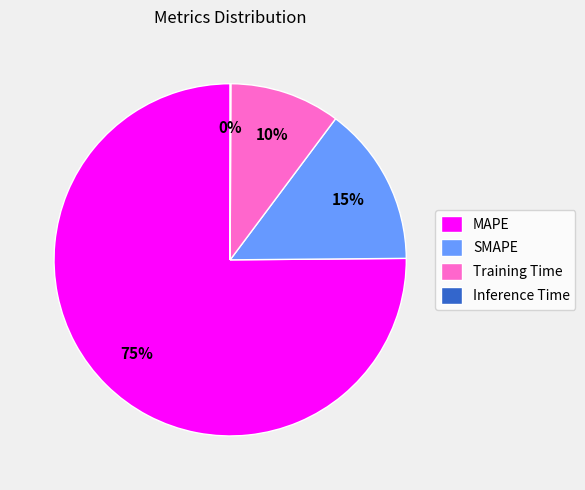

To the nearest percent, what is the average slice percentage?

25%